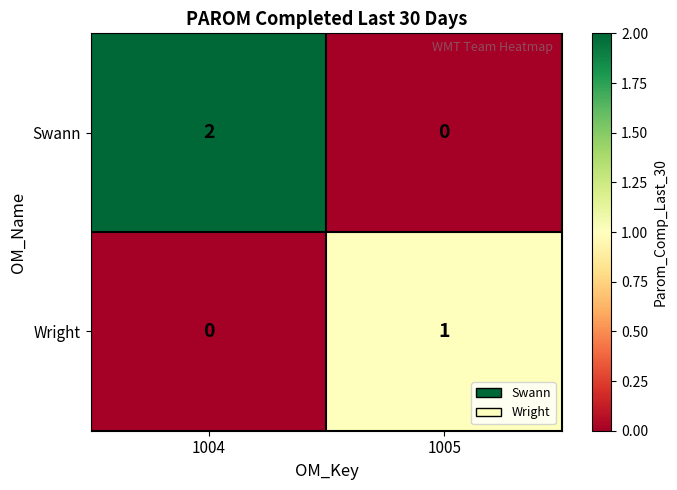

The value of Swann at 1004 is 2. True or false?

True